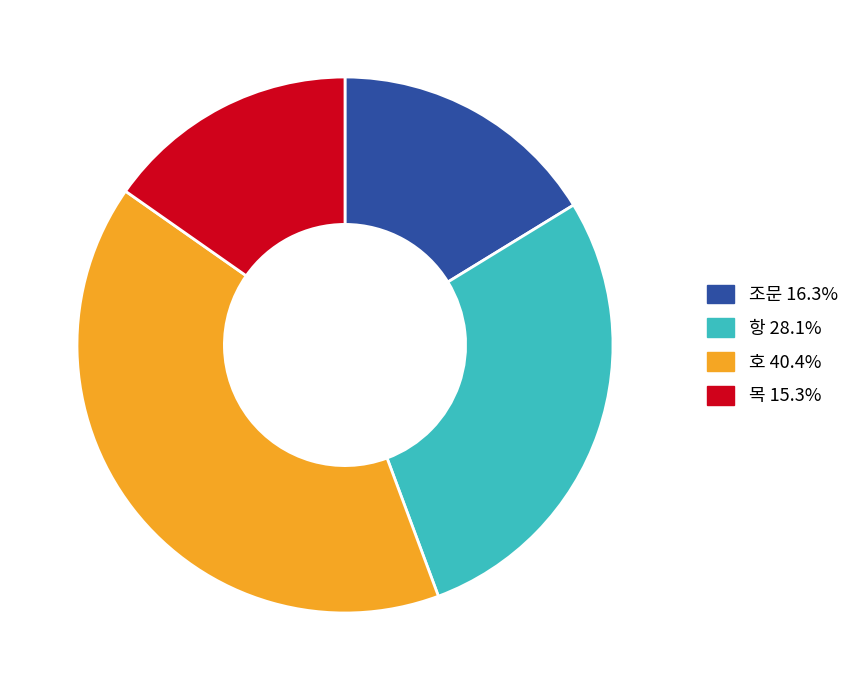

What is the ratio of the value at 항 to the value at 호?

0.7